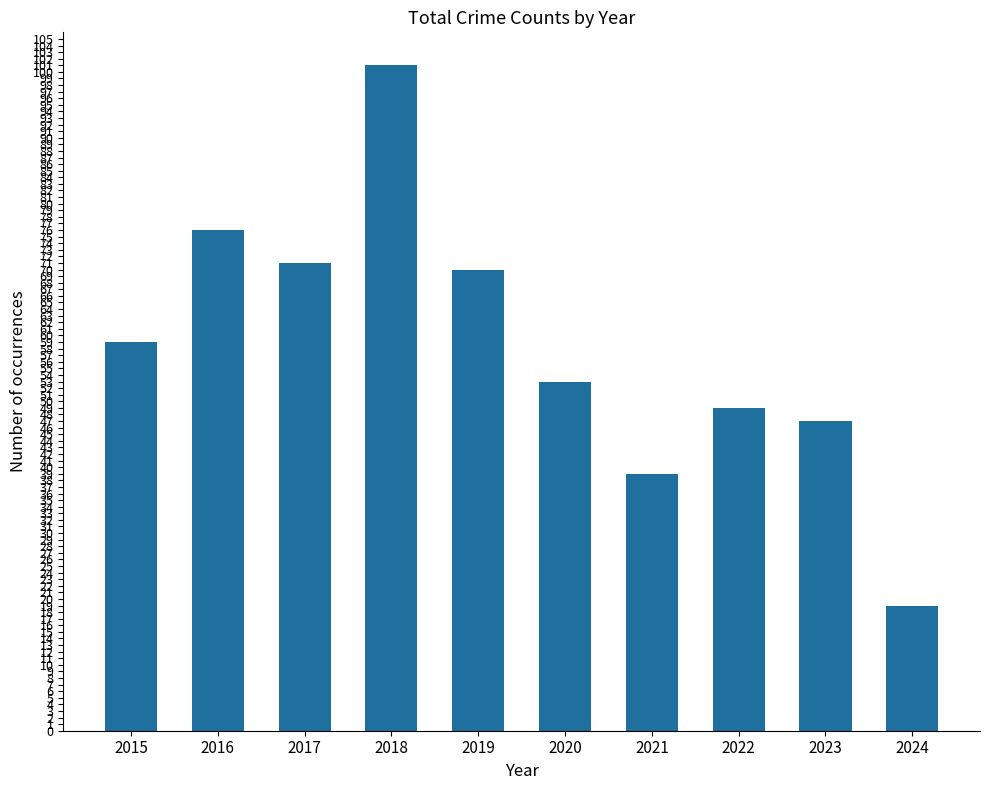

Are the bars grouped side by side (vs. stacked)?

No